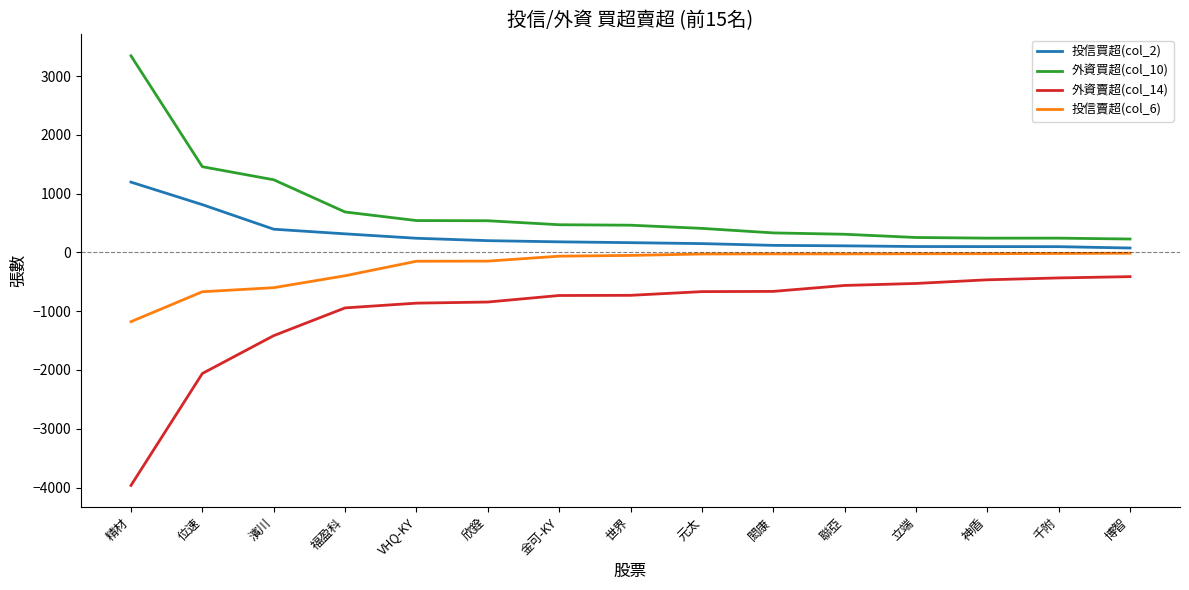

What are all the series names shown in the legend?

投信買超(col_2), 外資買超(col_10), 外資賣超(col_14), 投信賣超(col_6)